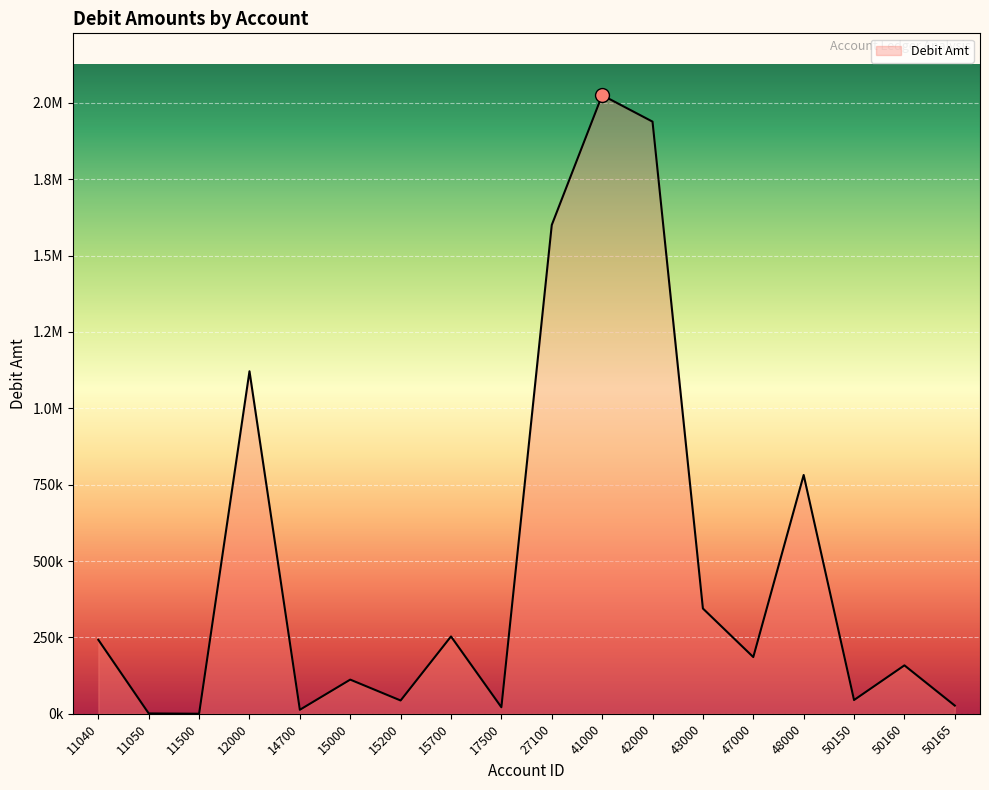

Does the chart have visible grid lines?

Yes